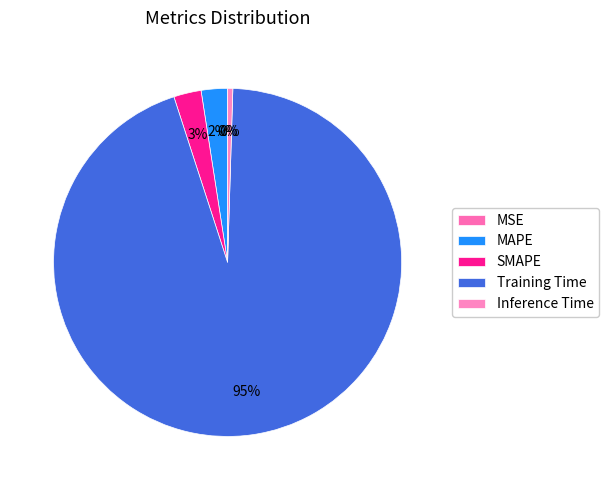

To the nearest percent, what percentage of the pie is Training Time?

95%